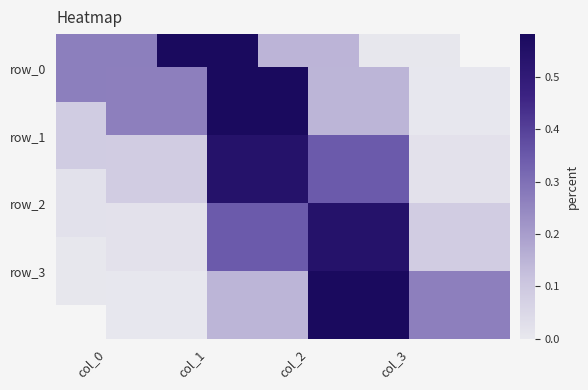

Is the value of row_3 at col_2 greater than the value of row_2 at col_0?

Yes